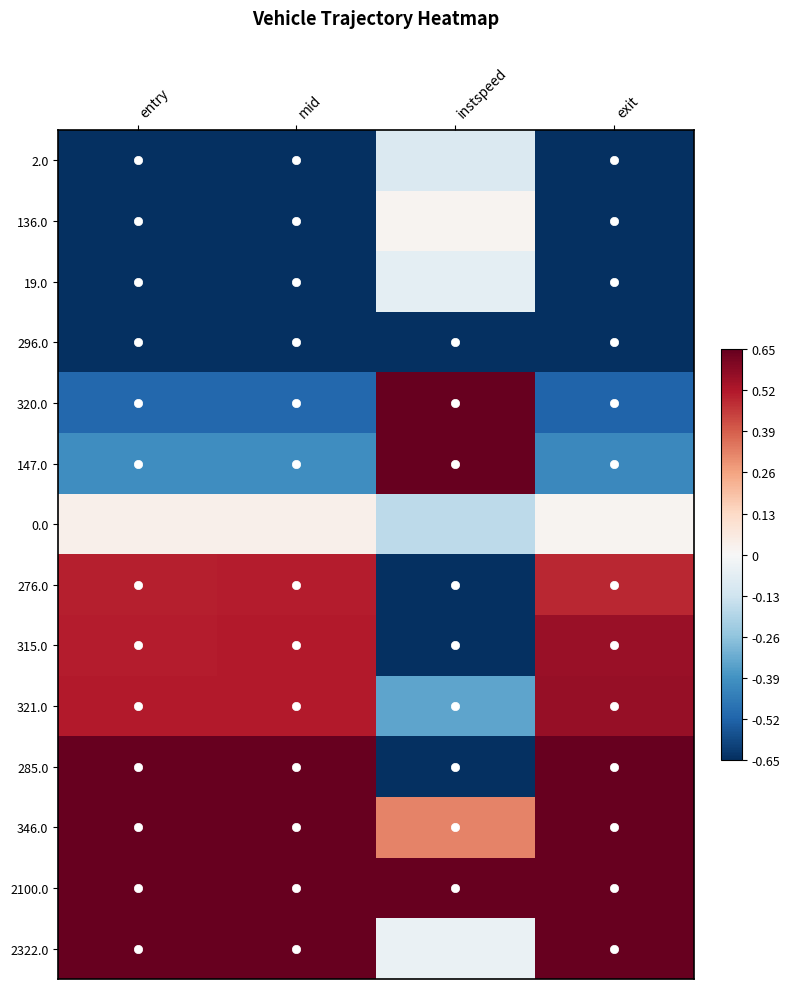

Reading left to right, extract all data points from this chart.

2.0: entry=-0.7	mid=-0.7	instspeed=-0.1	exit=-0.7
136.0: entry=-0.7	mid=-0.7	instspeed=0.0	exit=-0.7
19.0: entry=-0.7	mid=-0.7	instspeed=-0.1	exit=-0.7
296.0: entry=-0.7	mid=-0.7	instspeed=-0.7	exit=-0.7
320.0: entry=-0.5	mid=-0.5	instspeed=0.7	exit=-0.5
147.0: entry=-0.4	mid=-0.4	instspeed=0.7	exit=-0.4
0.0: entry=0.0	mid=0.0	instspeed=-0.2	exit=0.0
276.0: entry=0.5	mid=0.5	instspeed=-0.7	exit=0.5
315.0: entry=0.5	mid=0.5	instspeed=-0.7	exit=0.6
321.0: entry=0.5	mid=0.5	instspeed=-0.3	exit=0.6
285.0: entry=0.7	mid=0.7	instspeed=-0.7	exit=0.7
346.0: entry=0.7	mid=0.7	instspeed=0.3	exit=0.7
2100.0: entry=0.7	mid=0.7	instspeed=0.7	exit=0.7
2322.0: entry=0.7	mid=0.7	instspeed=-0.0	exit=0.7